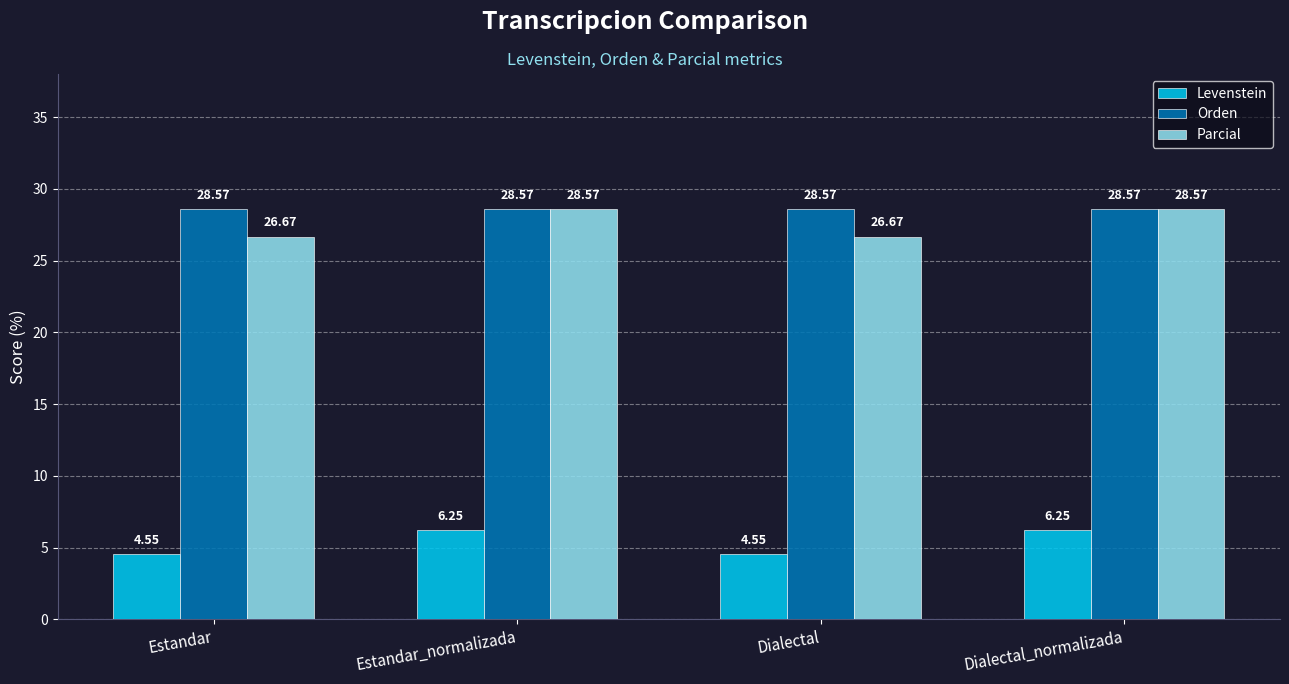

How many bars are there in each group?

3